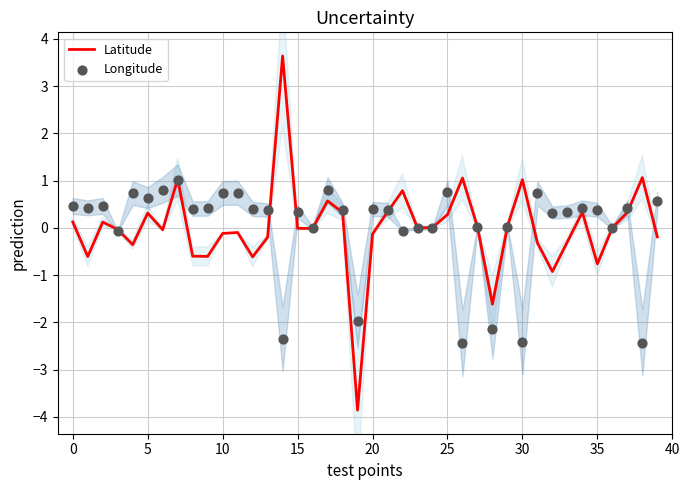

Is the value of Latitude at 35 greater than the value of Longitude at 18?

No